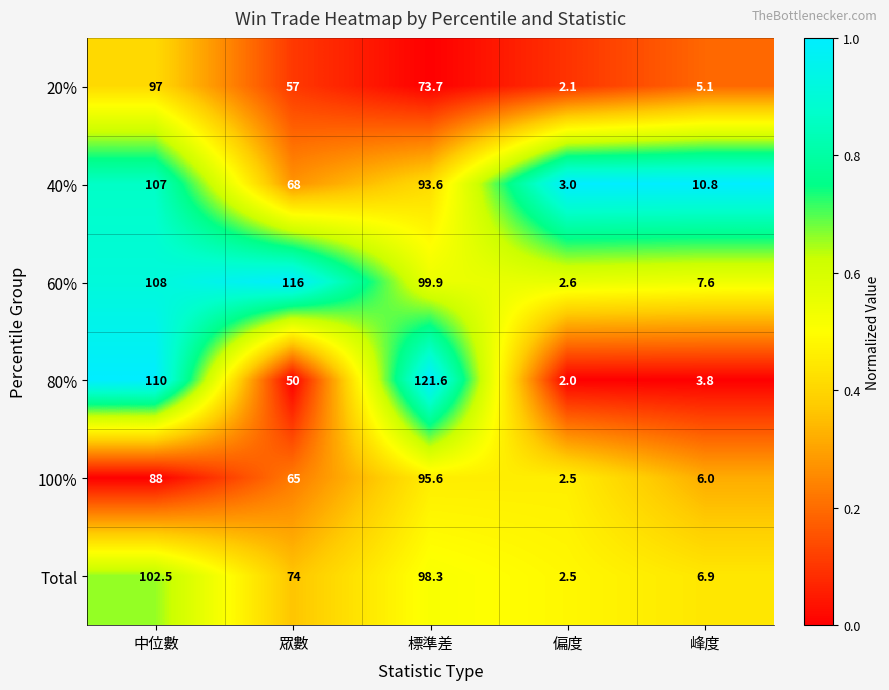

Where is 60% nearest to the value 59?

標準差